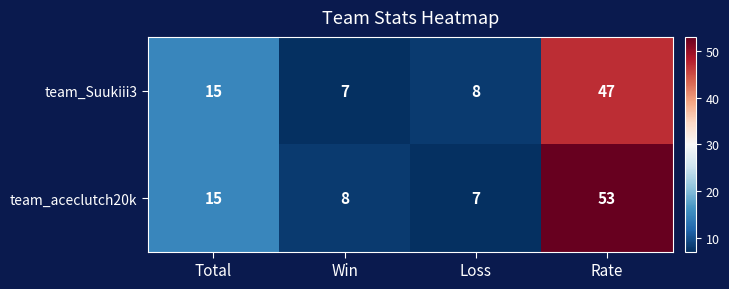

At which category is the sum across all series the highest?

Rate